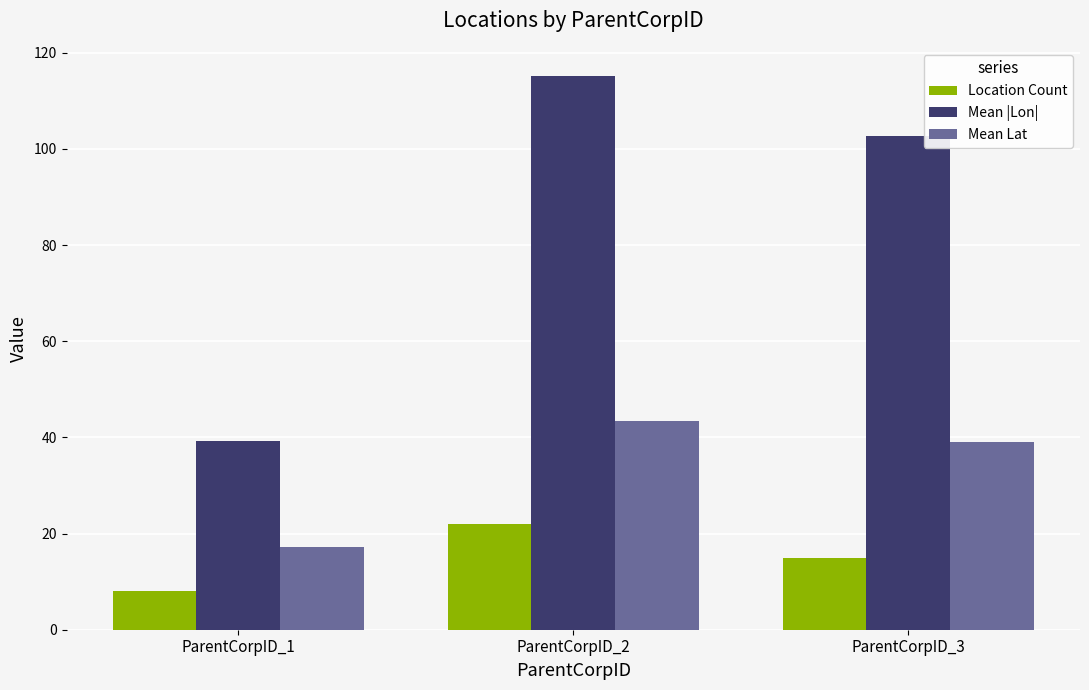

Is the value of Mean Lat at ParentCorpID_2 greater than the value of Location Count at ParentCorpID_3?

Yes